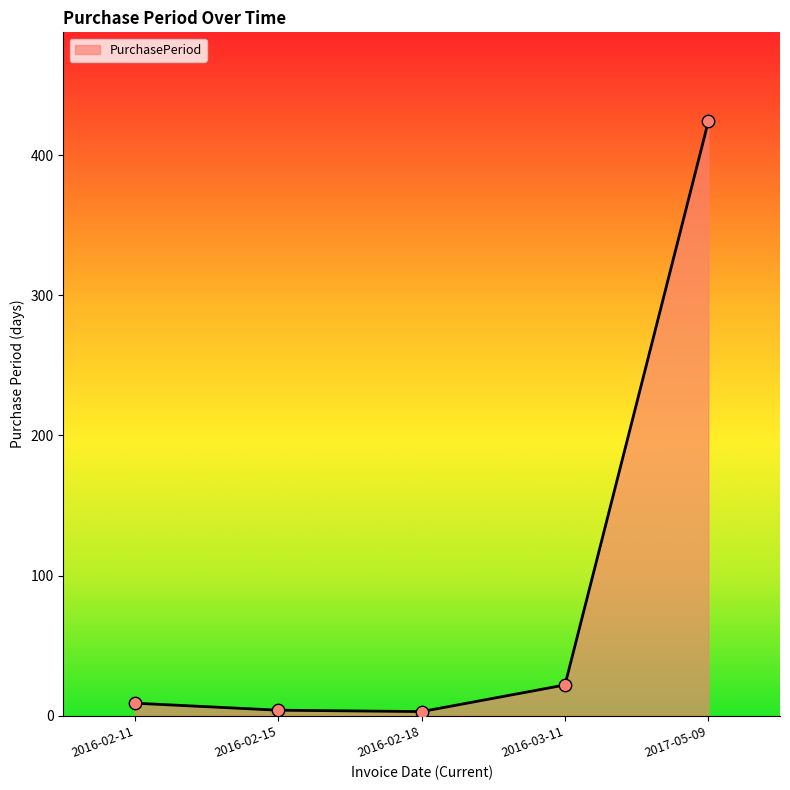

What is the change in value from 2016-02-15 to 2016-02-18?

-1